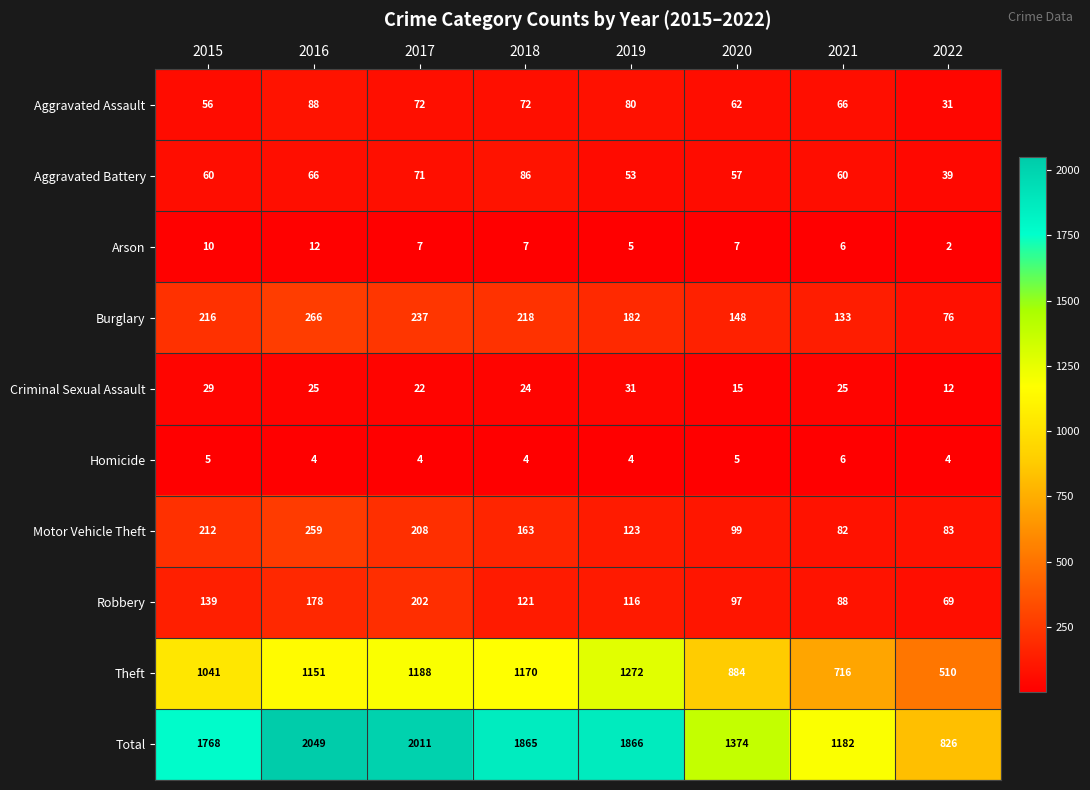

True or false: Theft has a value of 1151 at 2016.

True